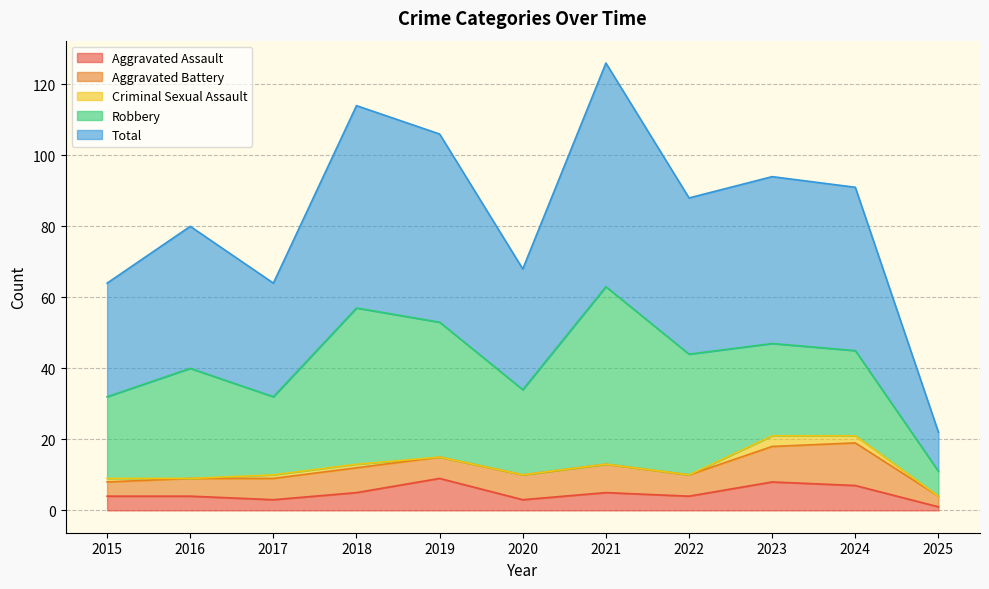

Reading left to right, list all the values displayed in this chart.

Aggravated Assault: 2015=4	2016=4	2017=3	2018=5	2019=9	2020=3	2021=5	2022=4	2023=8	2024=7	2025=1
Aggravated Battery: 2015=4	2016=5	2017=6	2018=7	2019=6	2020=7	2021=8	2022=6	2023=10	2024=12	2025=3
Criminal Sexual Assault: 2015=1	2016=0	2017=1	2018=1	2019=0	2020=0	2021=0	2022=0	2023=3	2024=2	2025=0
Robbery: 2015=23	2016=31	2017=22	2018=44	2019=38	2020=24	2021=50	2022=34	2023=26	2024=24	2025=7
Total: 2015=32	2016=40	2017=32	2018=57	2019=53	2020=34	2021=63	2022=44	2023=47	2024=46	2025=11